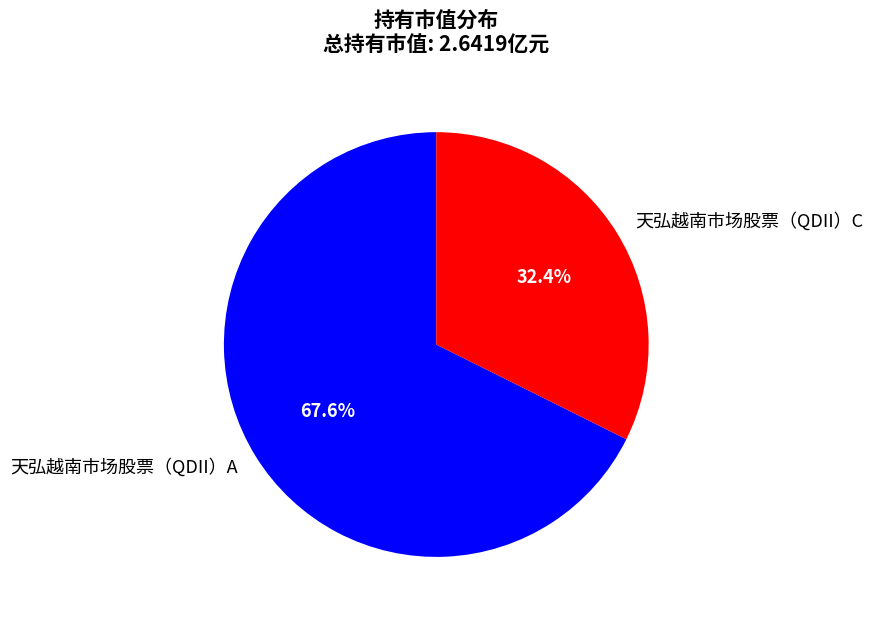

What is the majority slice?

天弘越南市场股票（QDII）A